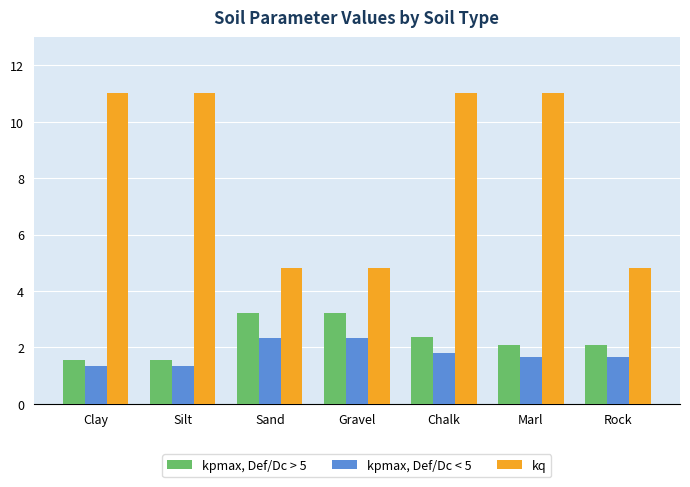

What is the value of the kq bar at the 4th from the left?

4.8